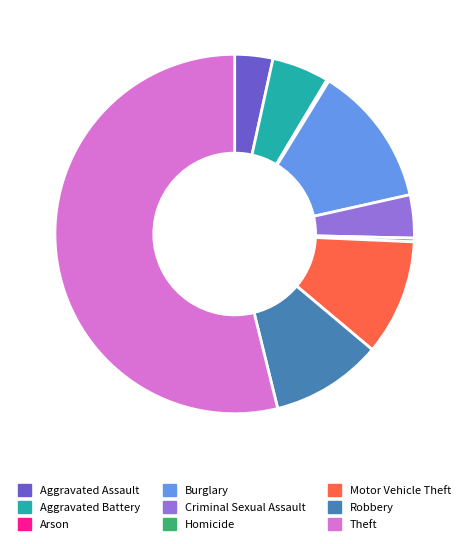

Is it true that Motor Vehicle Theft is 10% of the pie?

True